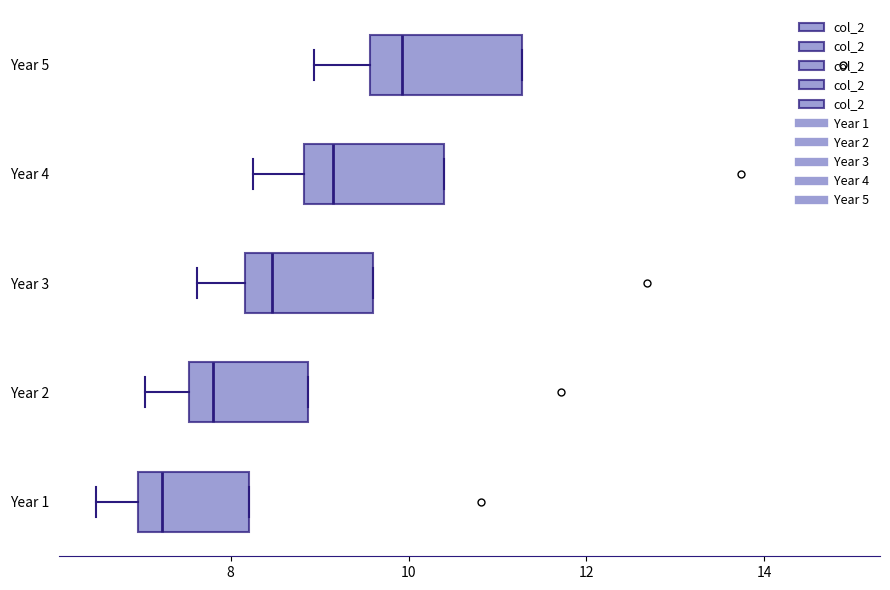

Where does the left whisker of the box for Year 3 end on the x-axis? The values are not printed on the chart, so give them approximately, as read against the axis.

7.6